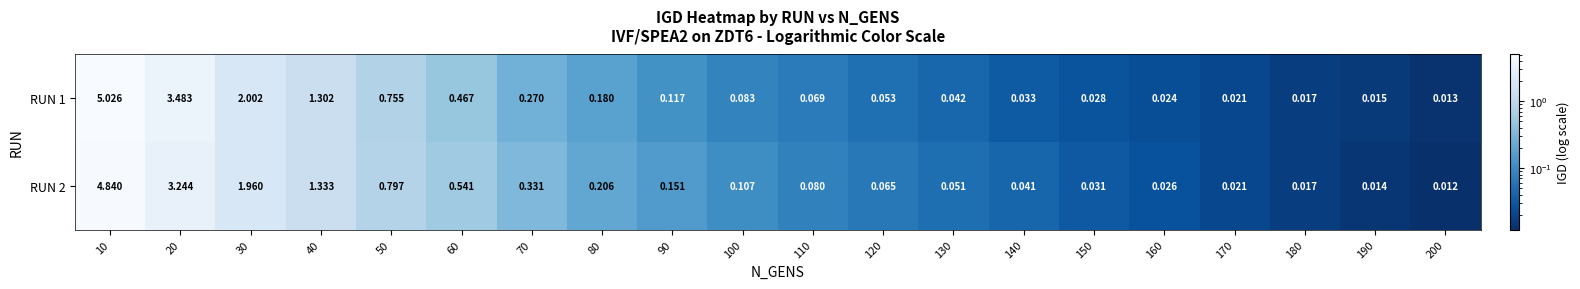

Is the value of RUN 1 at 150 greater than the value of RUN 2 at 80?

No